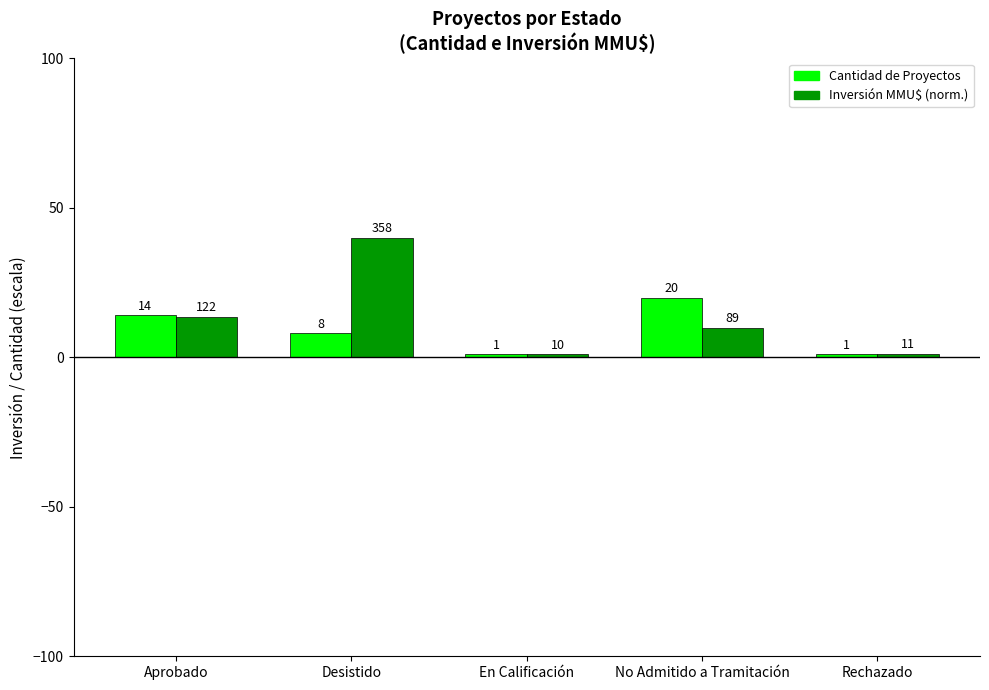

Which label corresponds to the largest value in the chart?

Desistido